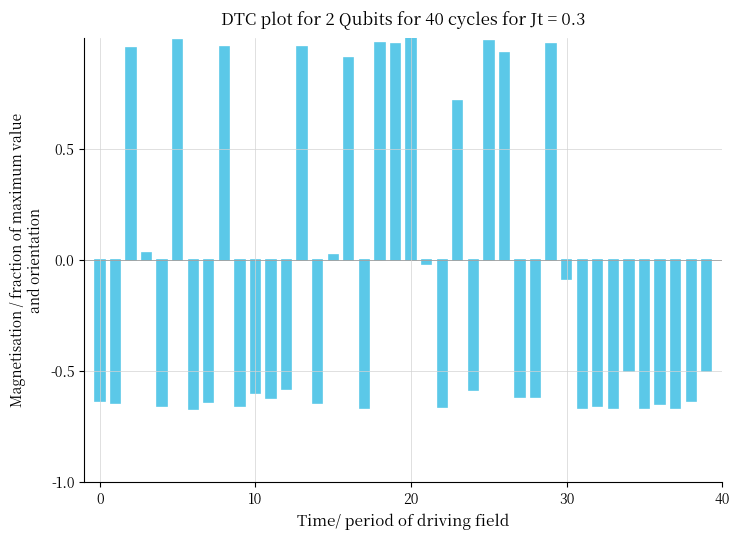

What is the sum of all values?

-3.8